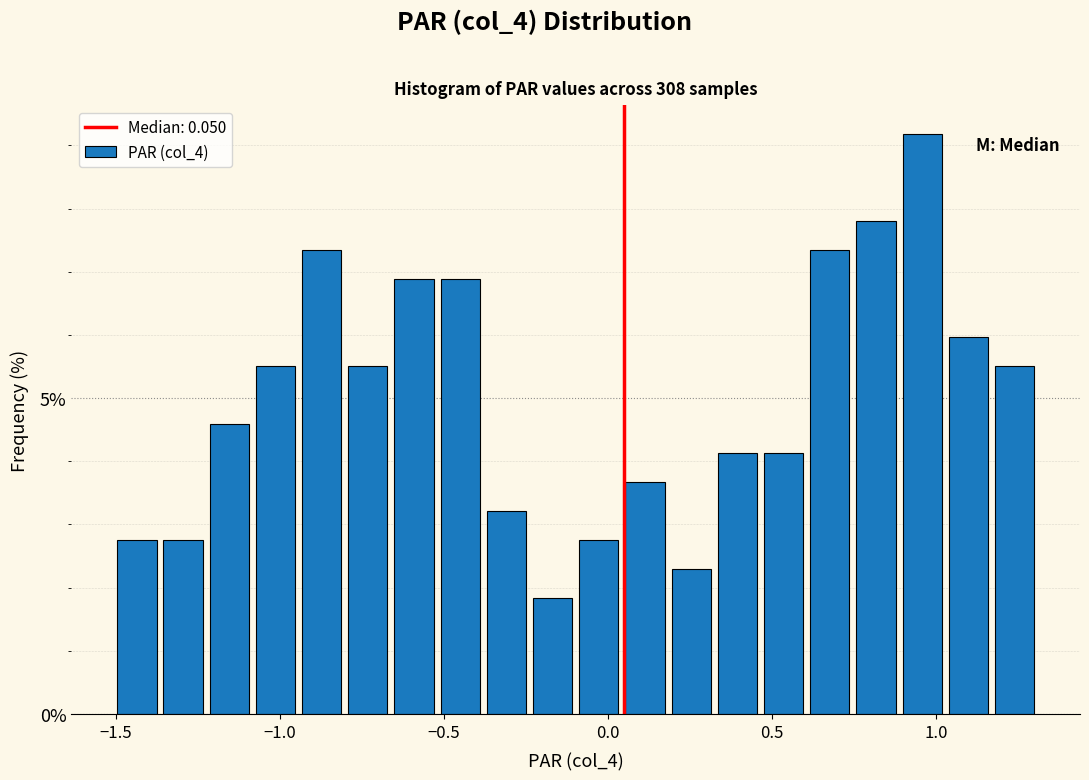

Read against the x-axis, roughly where is the centre of the tallest bar?

0.95